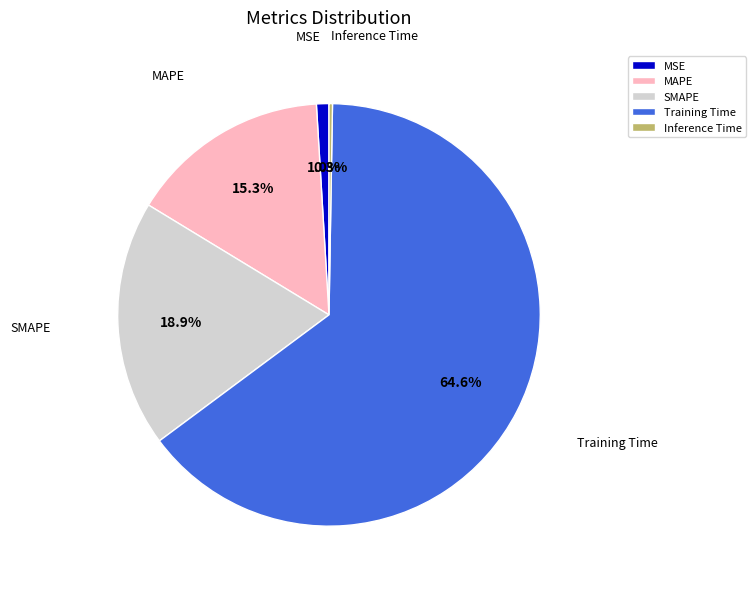

Does Training Time account for over 50% of the chart?

Yes